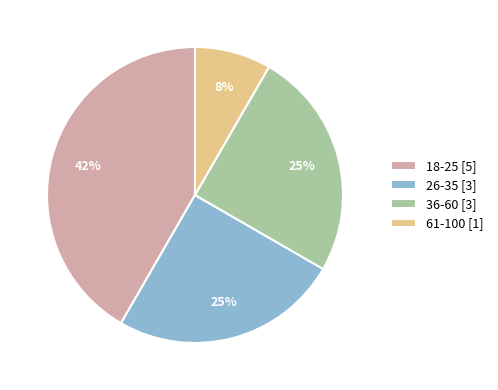

Does 26-35 account for over 50% of the chart?

No